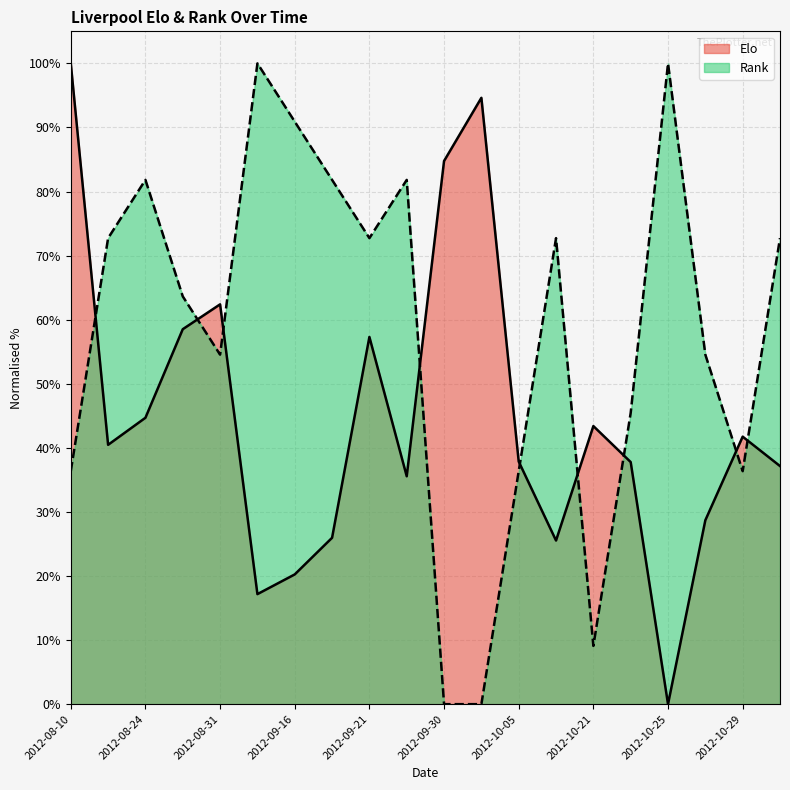

Which series has the largest total across all categories?

Rank